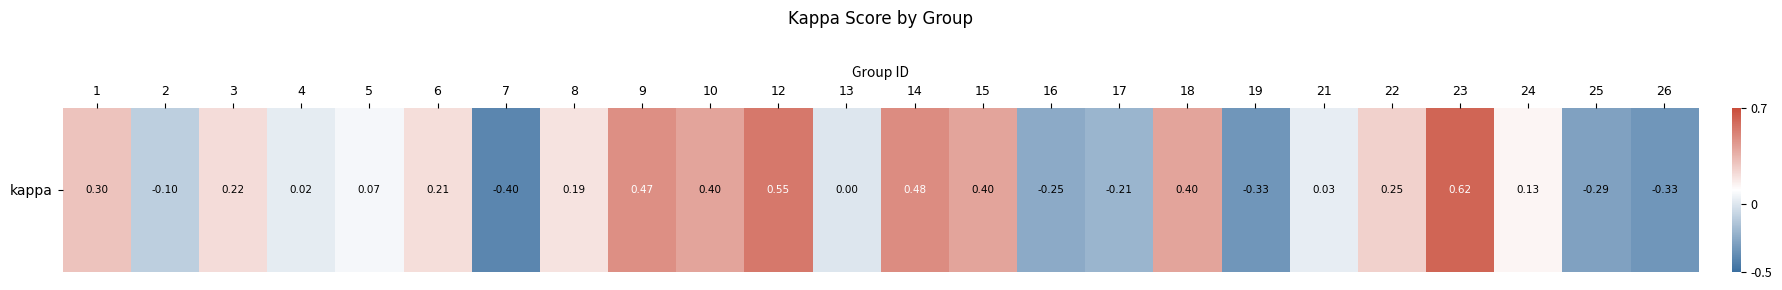

Rank the categories by value from lowest to highest.

7, 19, 26, 25, 16, 17, 2, 13, 4, 21, 5, 24, 8, 6, 3, 22, 1, 10, 15, 18, 9, 14, 12, 23